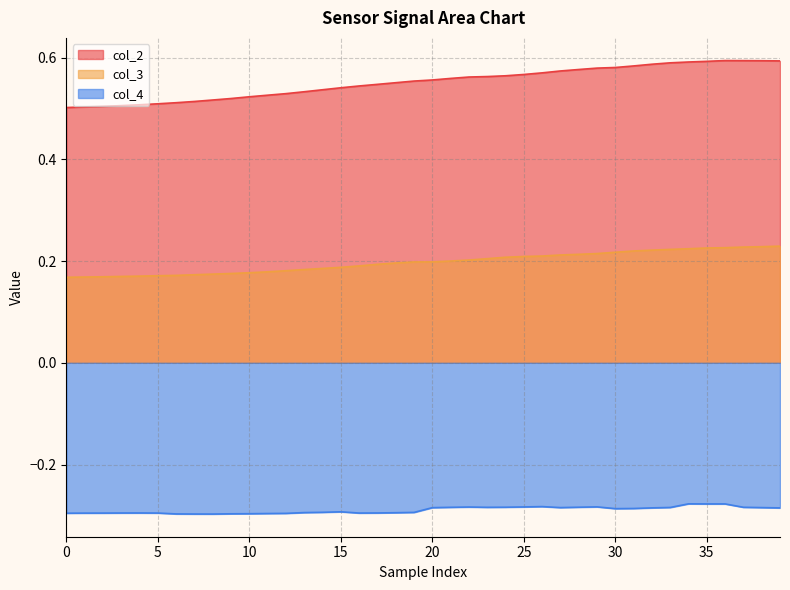

Which label corresponds to the largest value in the chart?

36